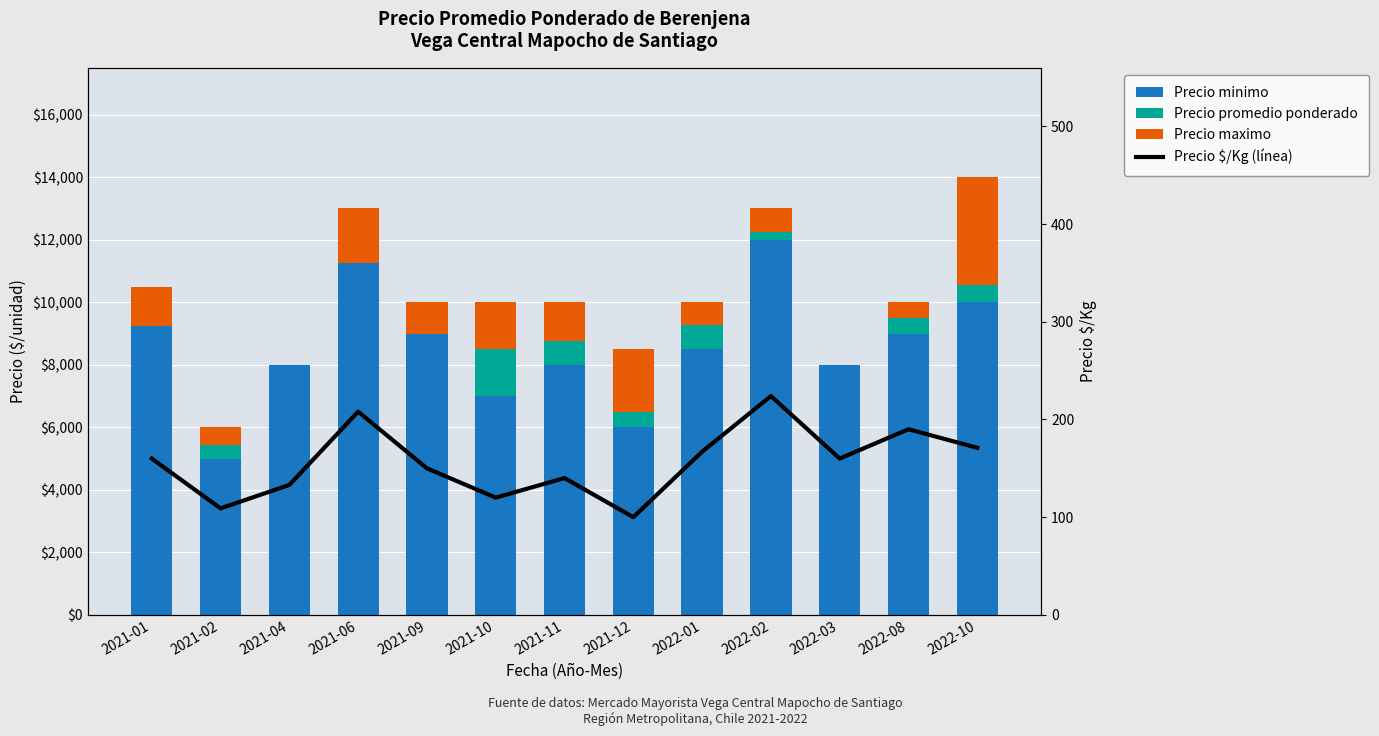

Which series has the widest spread of values?

Precio minimo